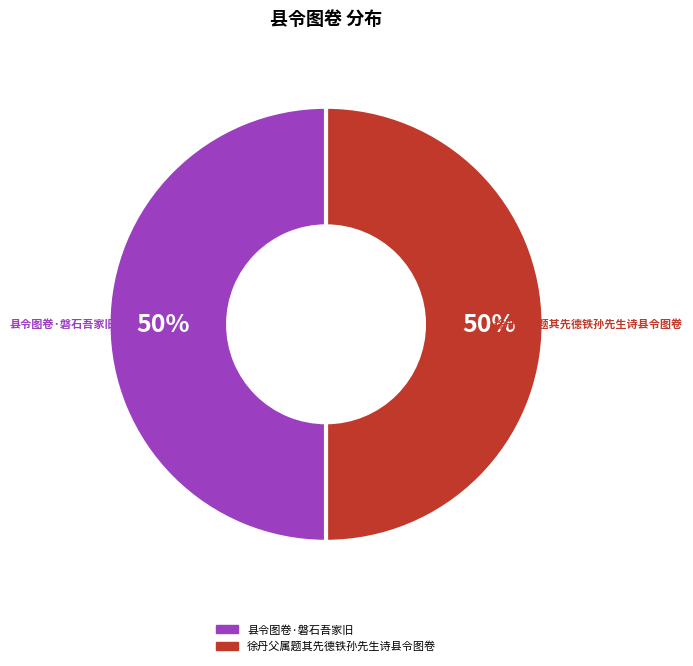

To the nearest percent, what portion does 徐丹父属题其先德铁孙先生诗县令图卷 represent?

50%